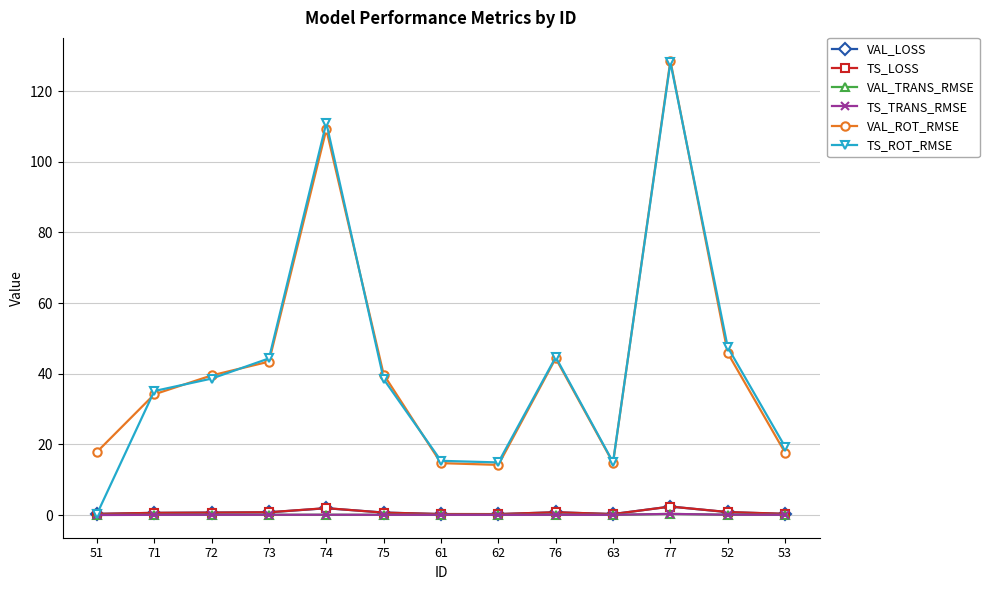

Which series changed the most between 51 and 71?

TS_ROT_RMSE